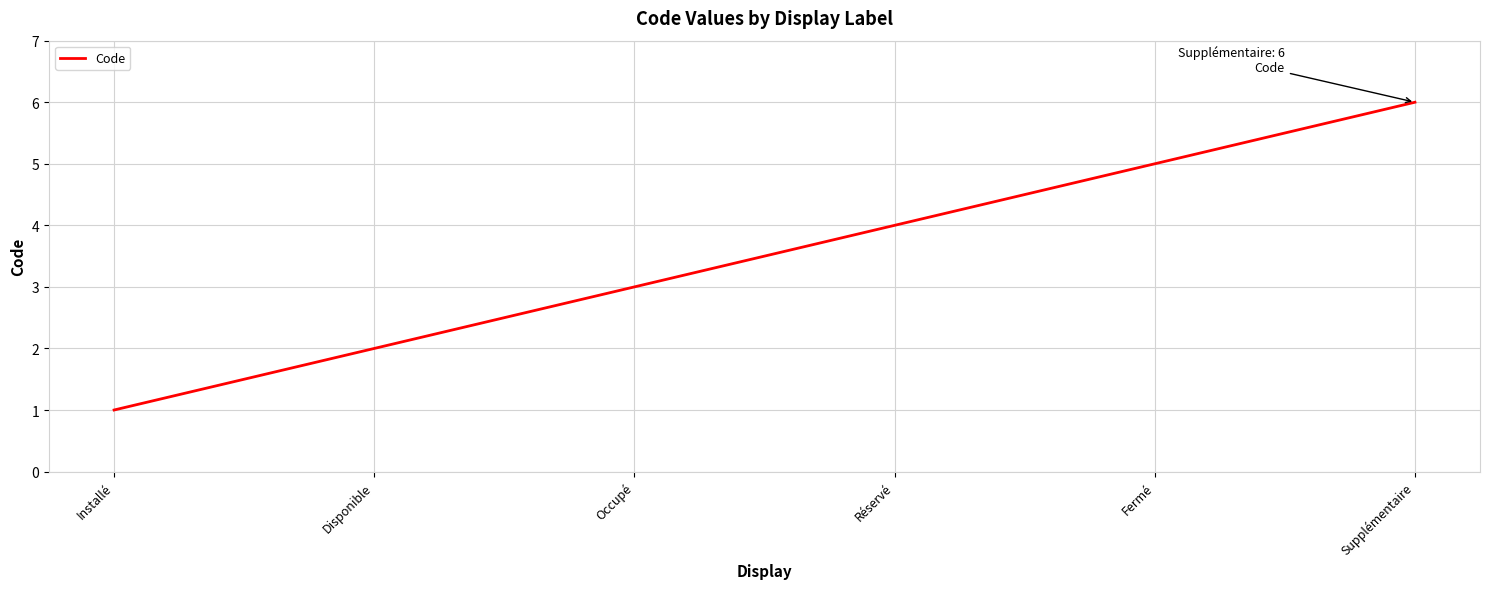

What position from the right is Disponible?

5